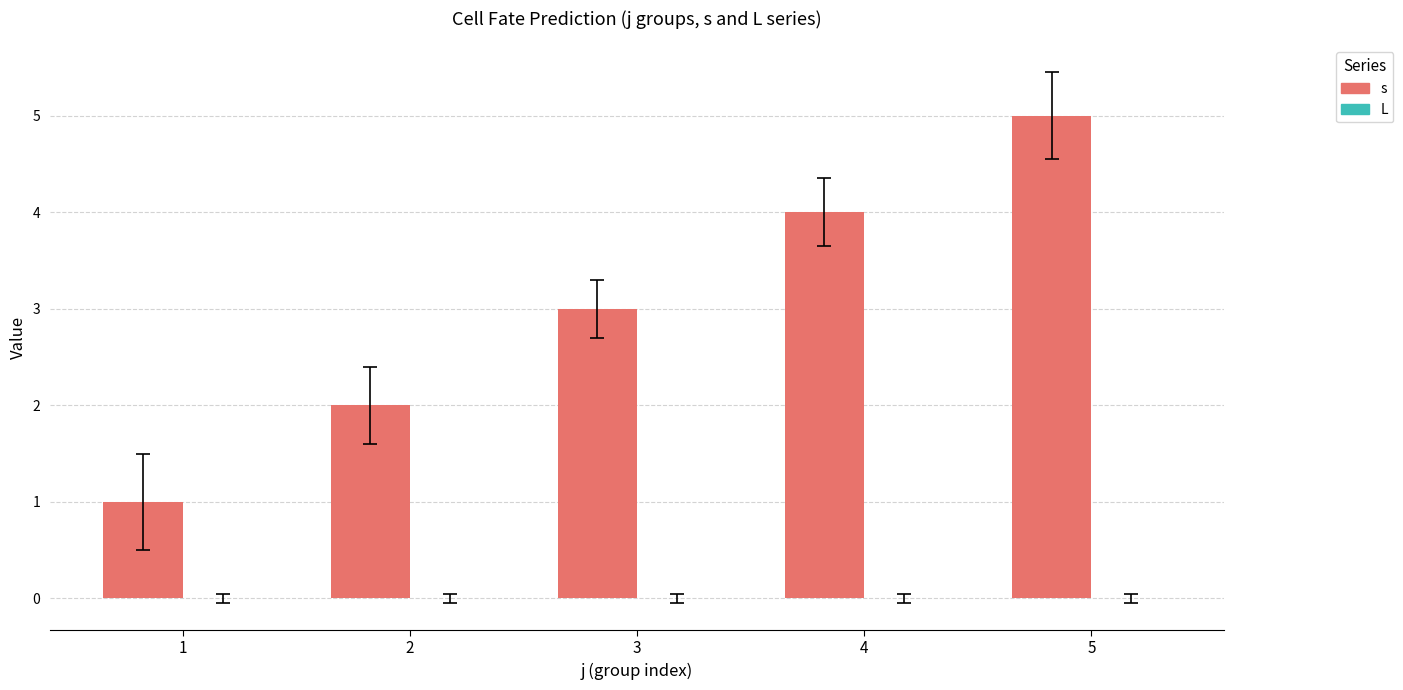

How many data points does each series have?

5